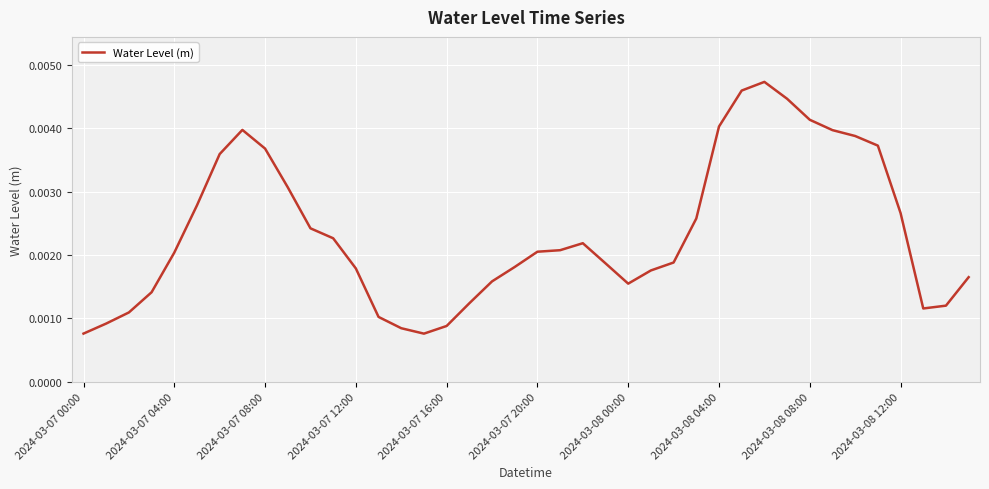

At which category does the chart reach its minimum across all series?

15